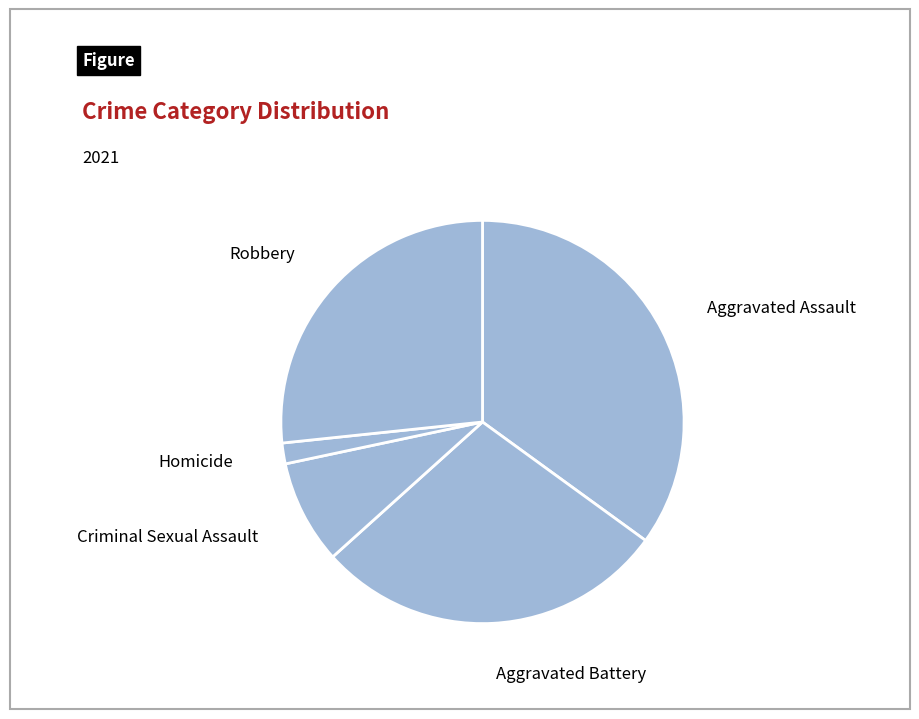

Between Homicide and Aggravated Assault, which is larger?

Aggravated Assault